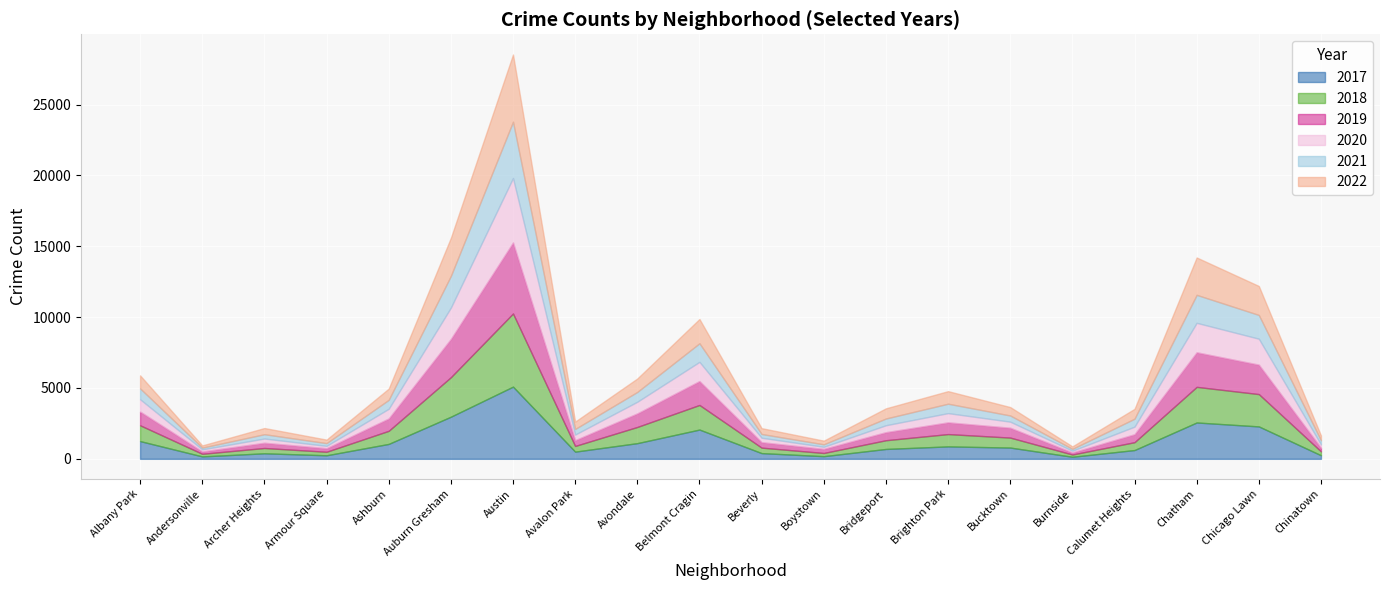

The 2022 series shows 974 at Chicago Lawn. True or false?

False